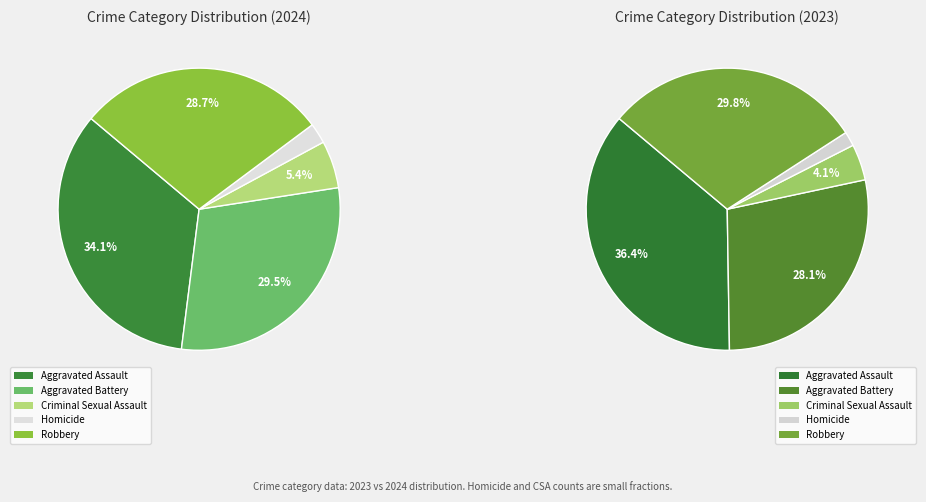

Count the number of slices in the pie.

5